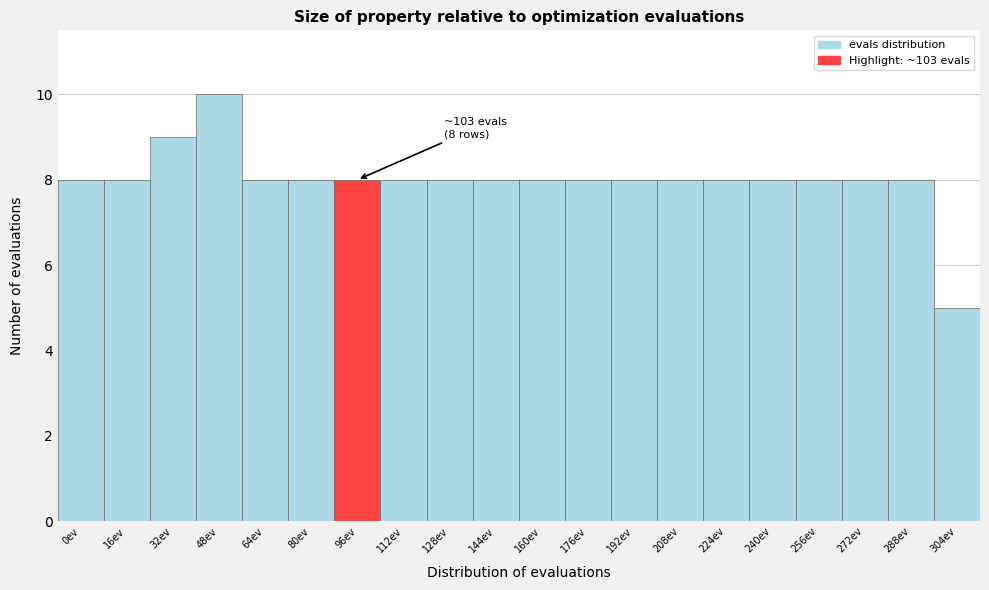

Reading left to right, transcribe all the data shown in this chart.

8	8	9	10	8	8	8	8	8	8	8	8	8	8	8	8	8	8	8	5